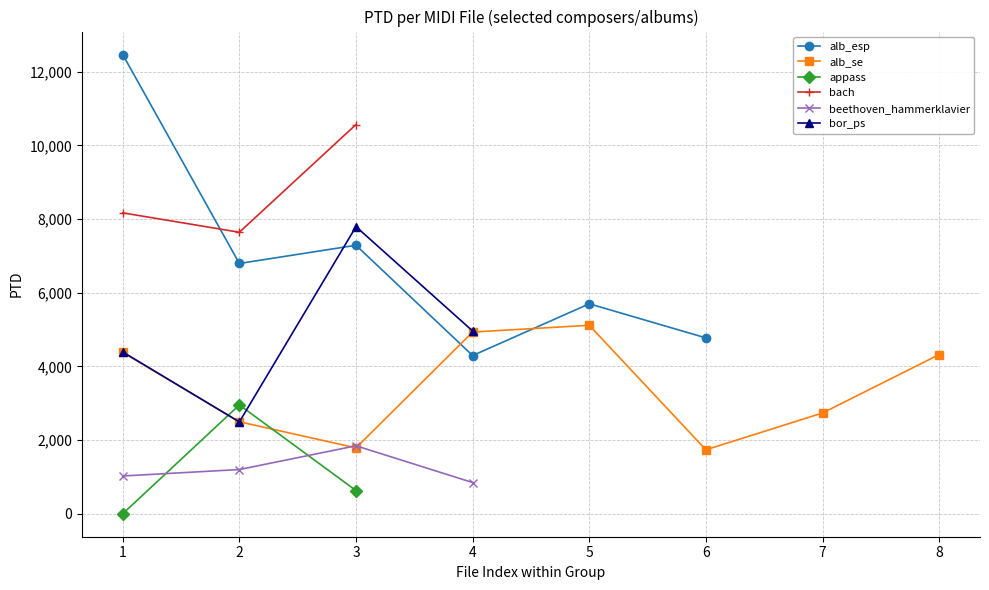

Between alb_esp5.mid and beethoven_les_adieux_3.mid, which is larger?

alb_esp5.mid